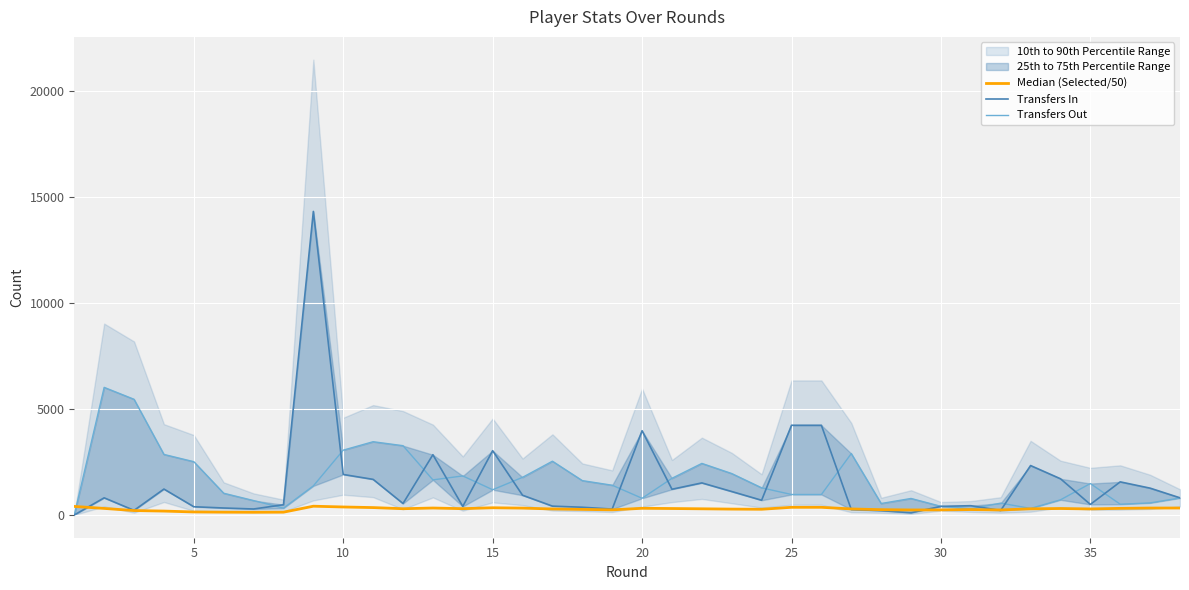

The value of Transfers In at 5 is 464.8. True or false?

False